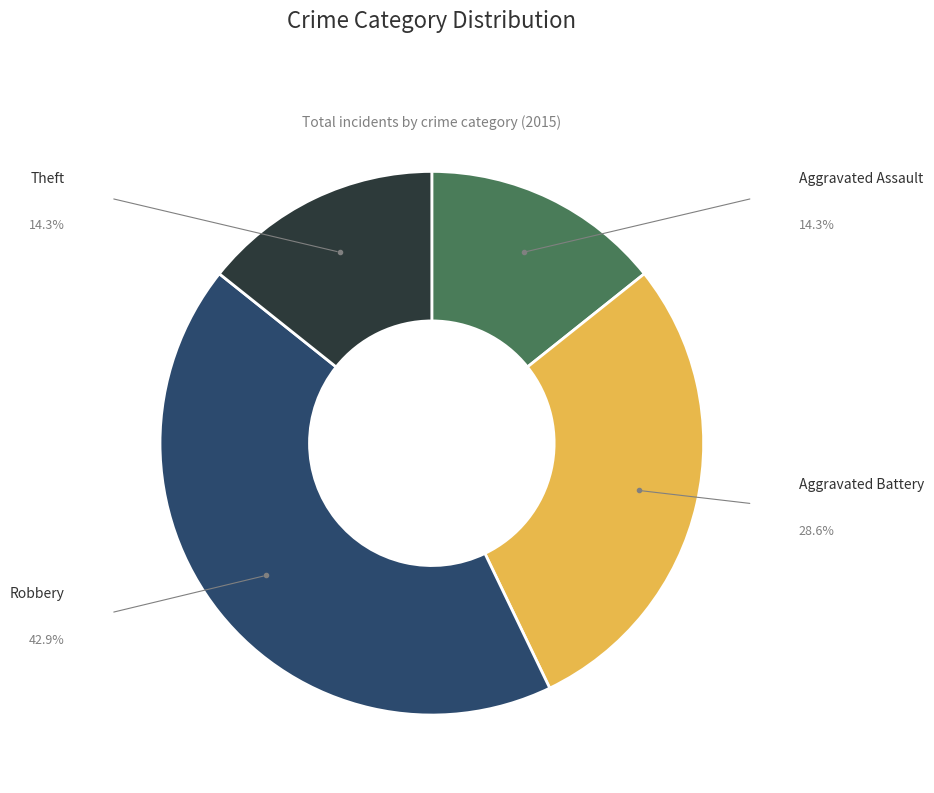

Is there any slice that represents more than half of the pie?

No